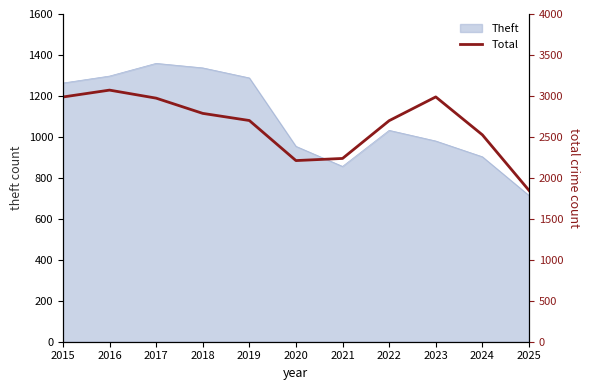

What is the minimum value for Theft?

714